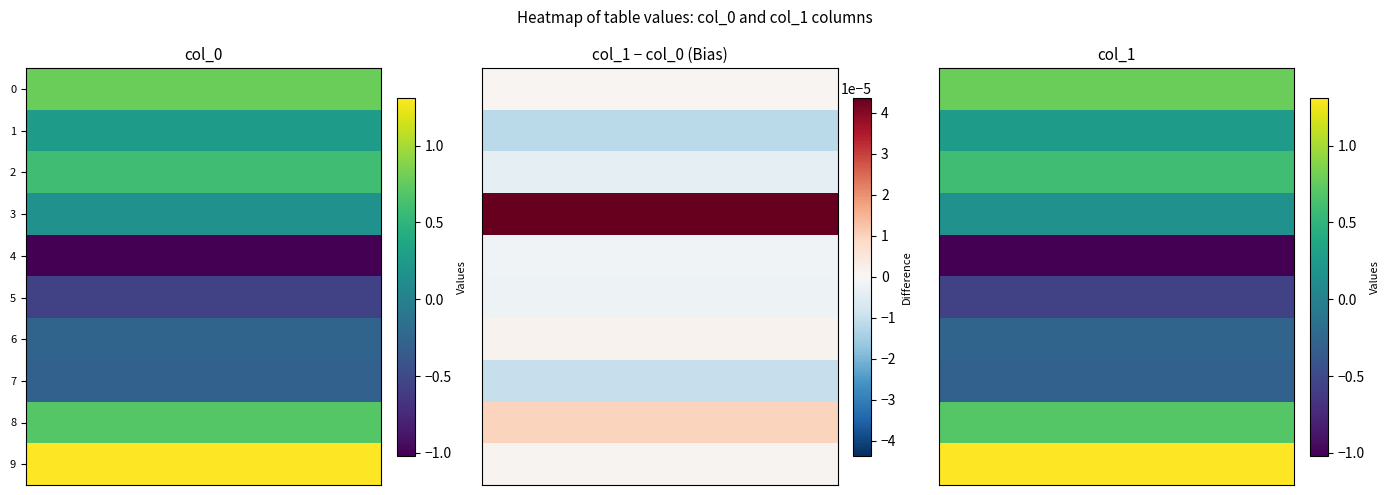

How many values in col_1 are below zero?

4